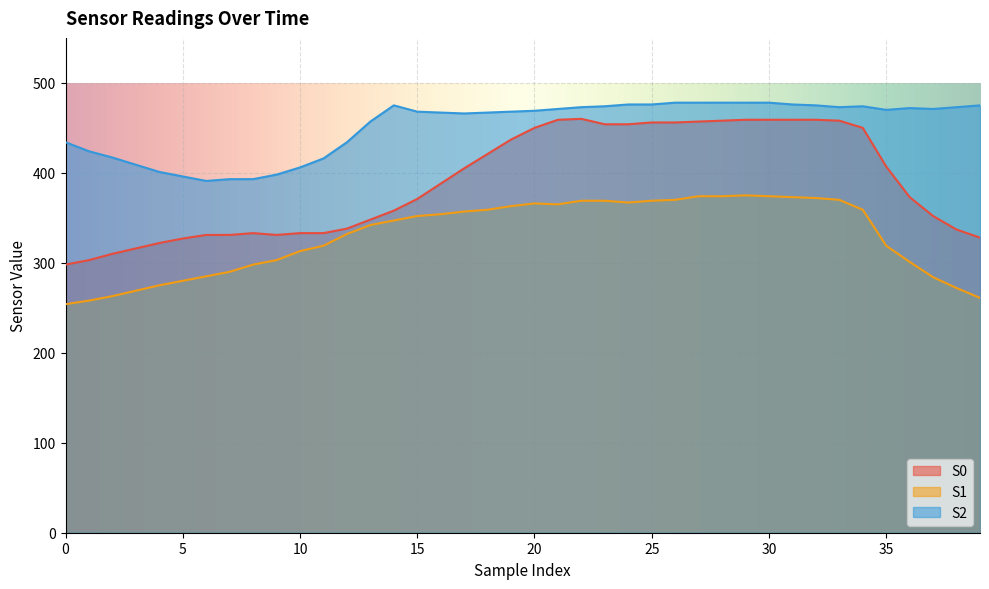

Where does the S0 series first go above 388?

17